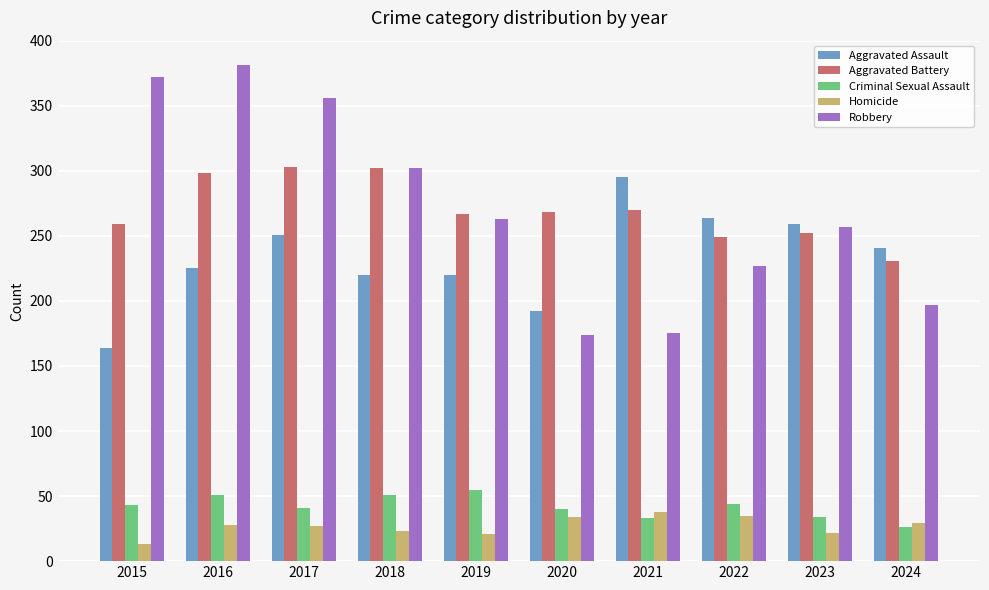

At how many categories does at least one series exceed 87?

10